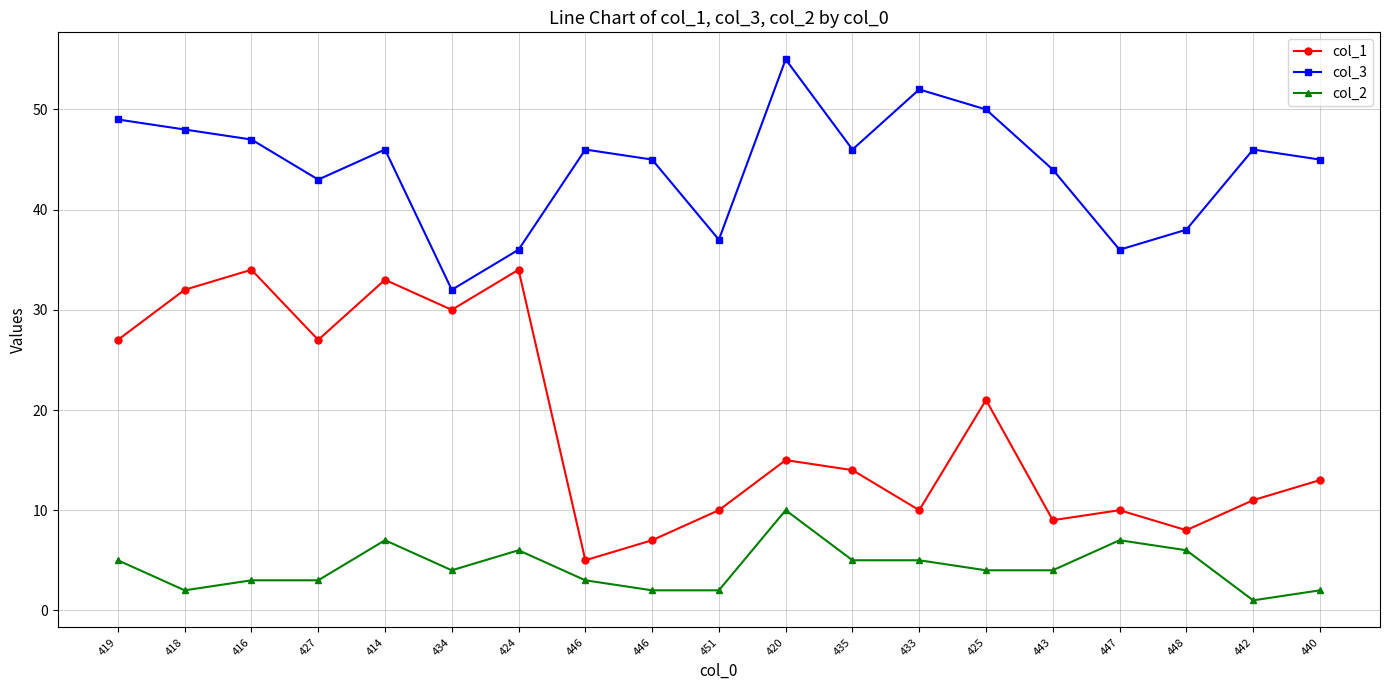

The value of col_2 at 425 is 4. True or false?

True